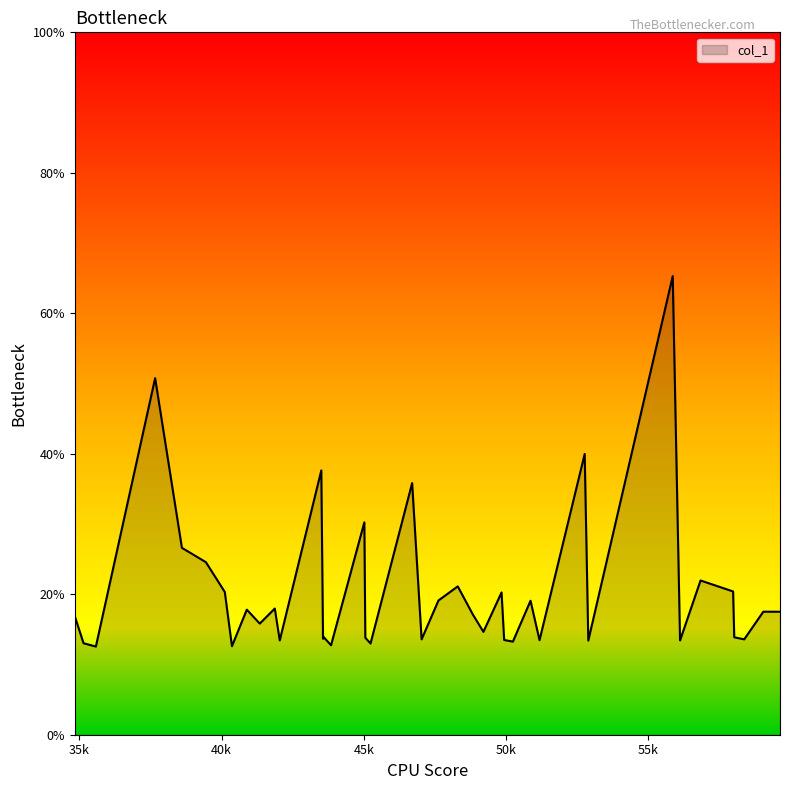

Is it true that the value at 57976.9 is 31.5?

False